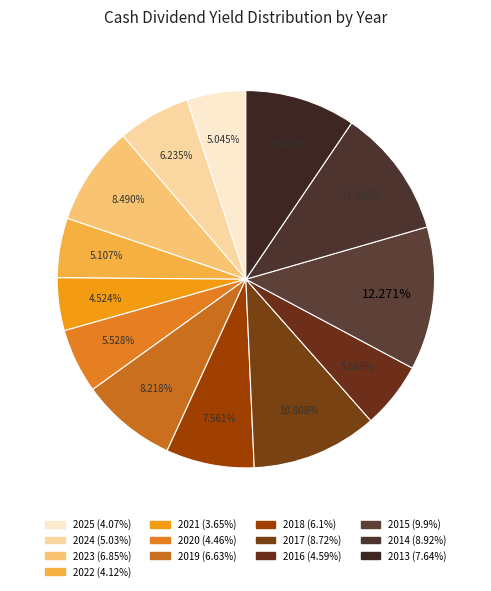

How many segments does this pie chart have?

13